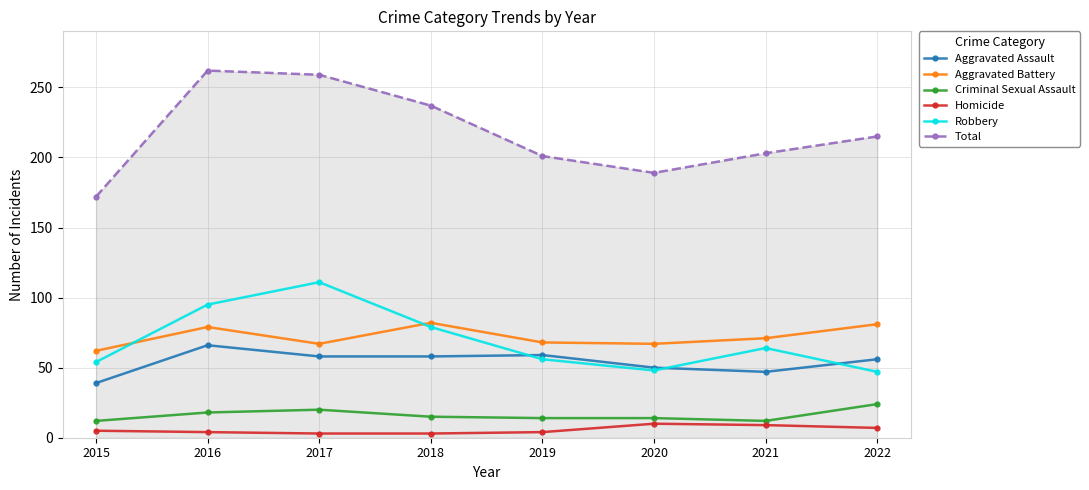

Rank the series at 2015 from highest to lowest value.

Total, Aggravated Battery, Robbery, Aggravated Assault, Criminal Sexual Assault, Homicide